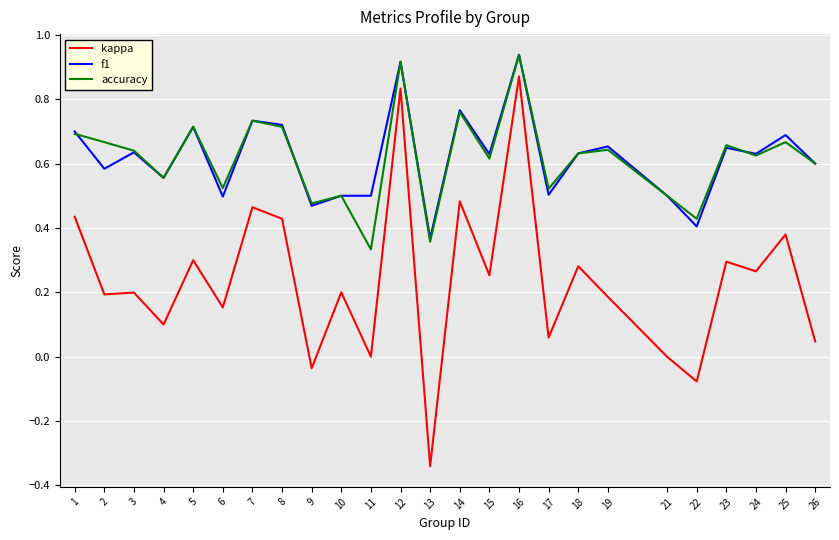

At which label is accuracy closest to 0?

11